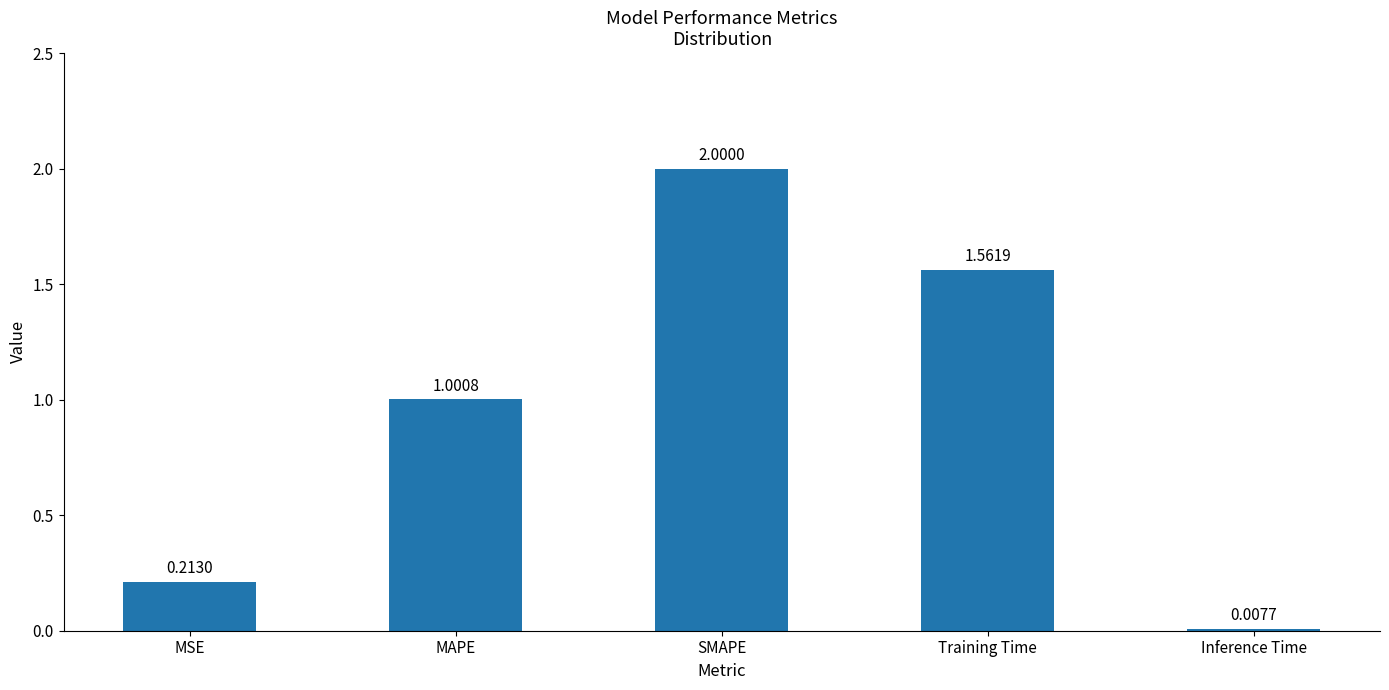

Rank the categories by value from highest to lowest.

SMAPE, Training Time, MAPE, MSE, Inference Time